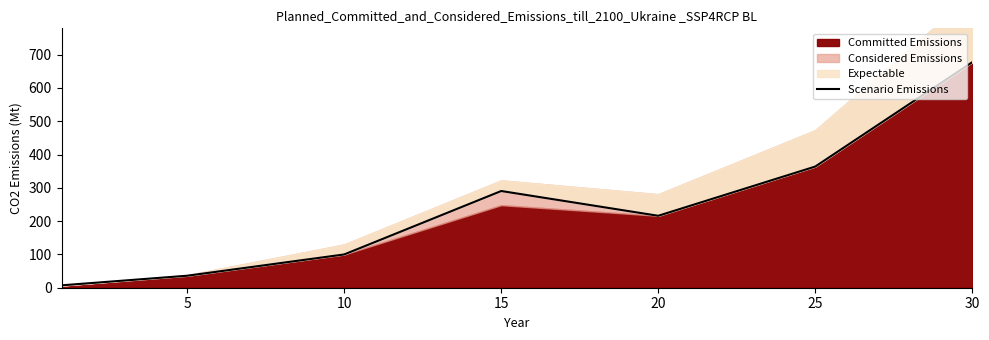

What is the highest value of the Scenario Emissions series?

677.3